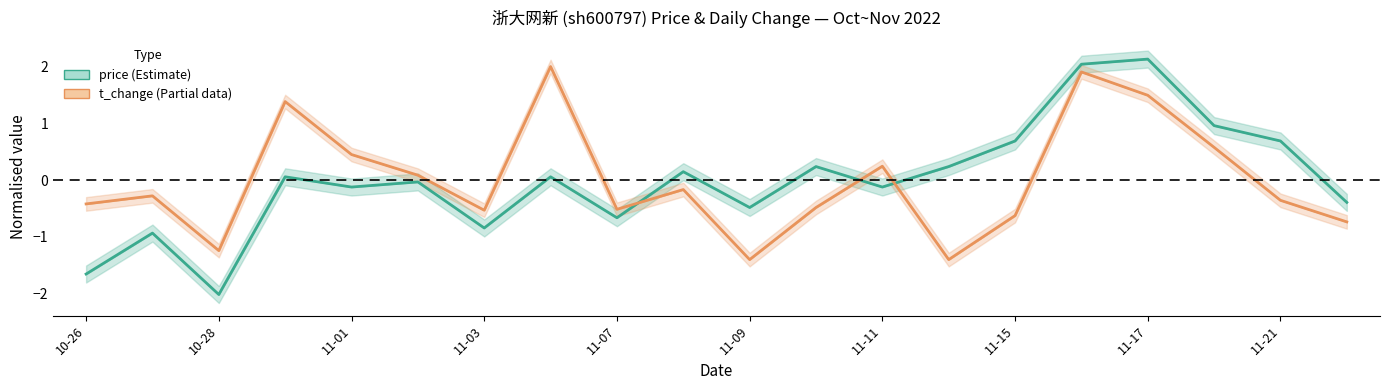

True or false: price has more than 2 points higher than both neighbors.

True